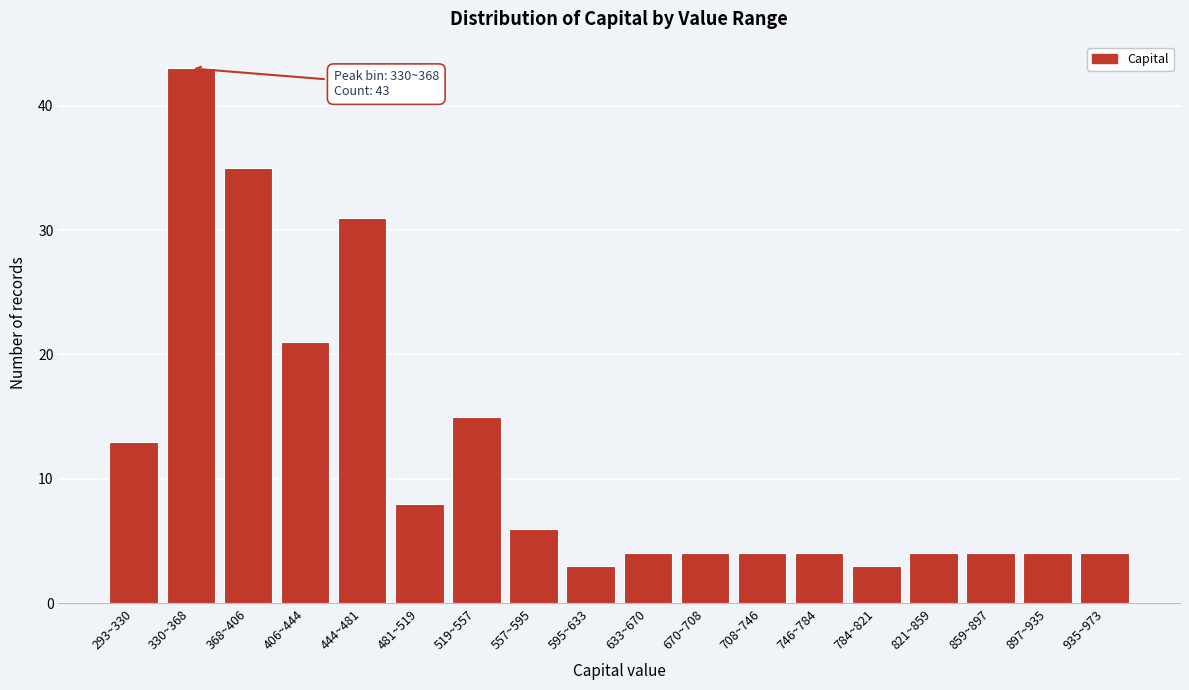

Reading left to right, transcribe all the data shown in this chart.

293~330=13	330~368=43	368~406=35	406~444=21	444~481=31	481~519=8	519~557=15	557~595=6	595~633=3	633~670=4	670~708=4	708~746=4	746~784=4	784~821=3	821~859=4	859~897=4	897~935=4	935~973=4